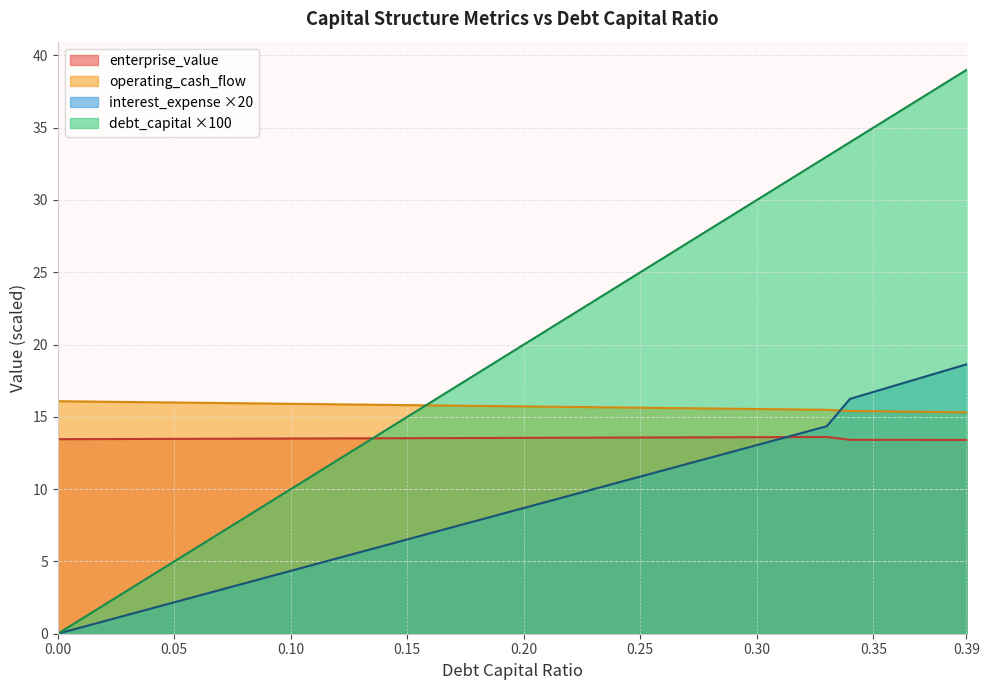

What position from the left is 0.26?

27